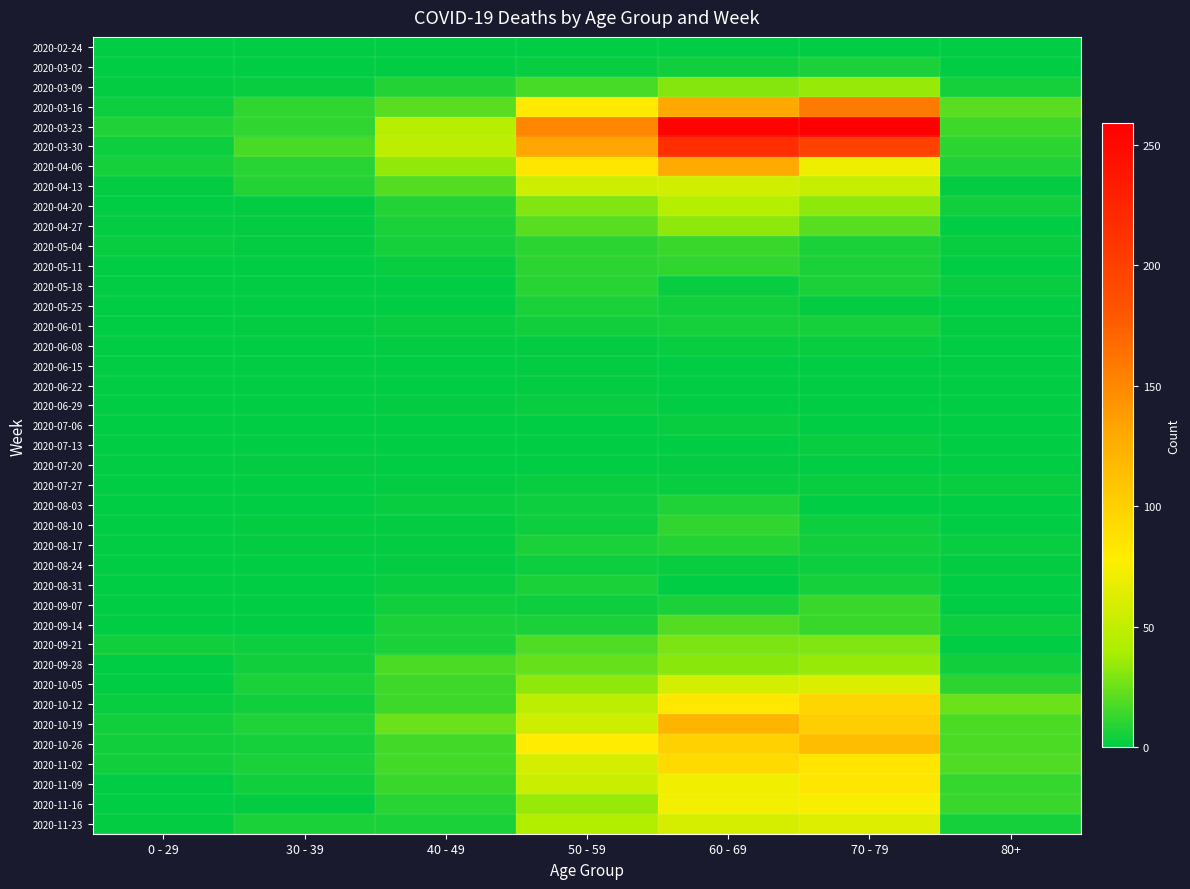

At which category is the sum across all series the highest?

60 - 69